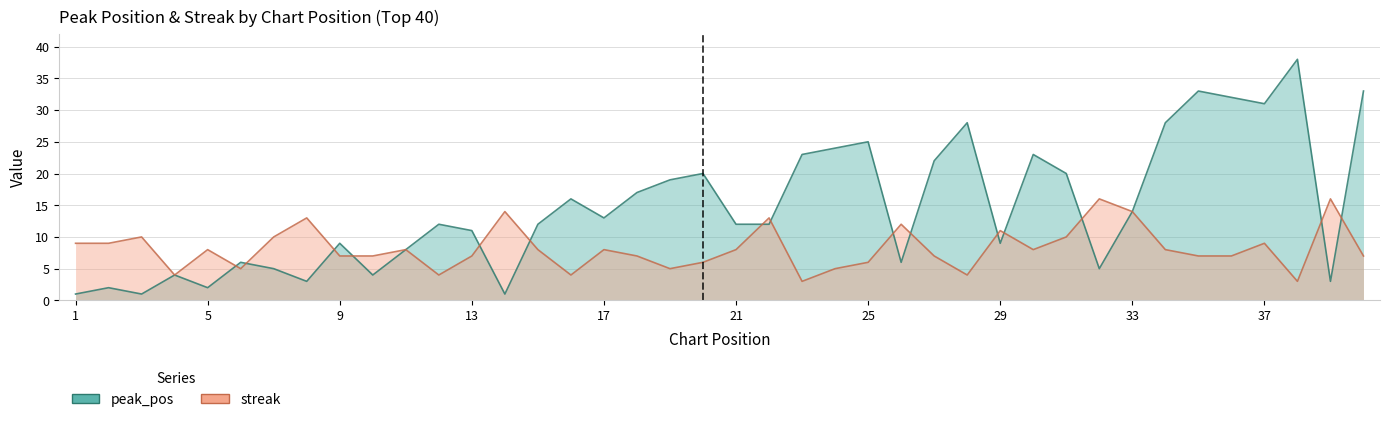

How many data points does each series have?

40